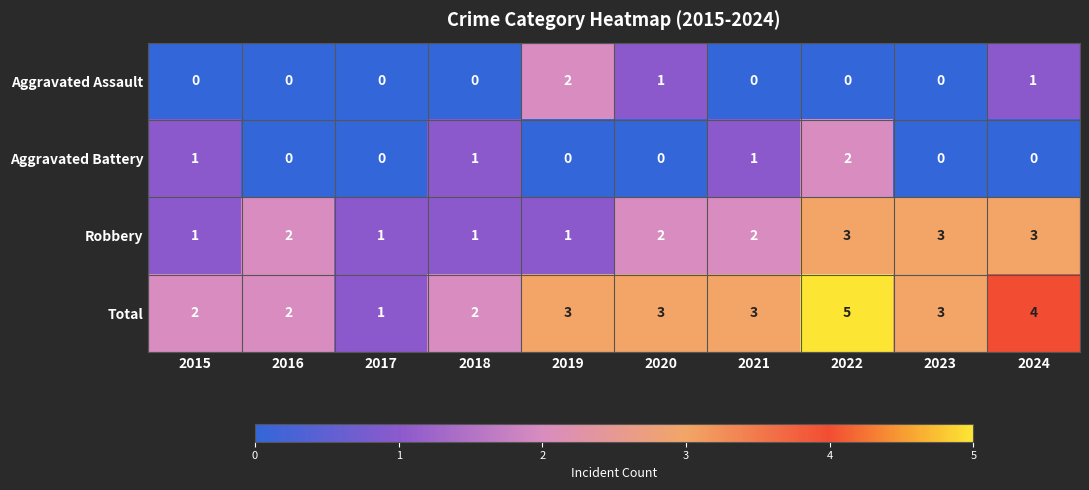

Which category has the highest value in the Aggravated Battery series?

2022